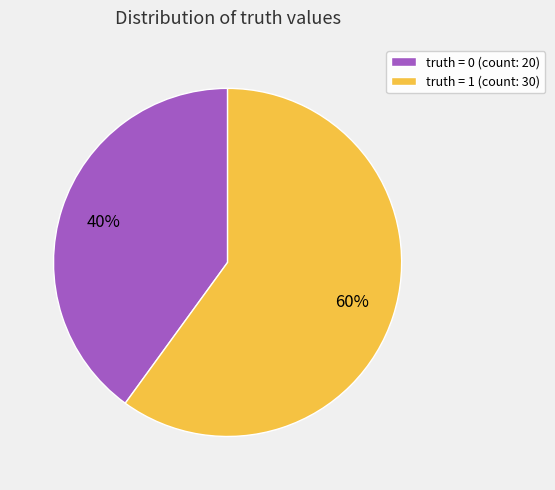

Count the number of slices in the pie.

2